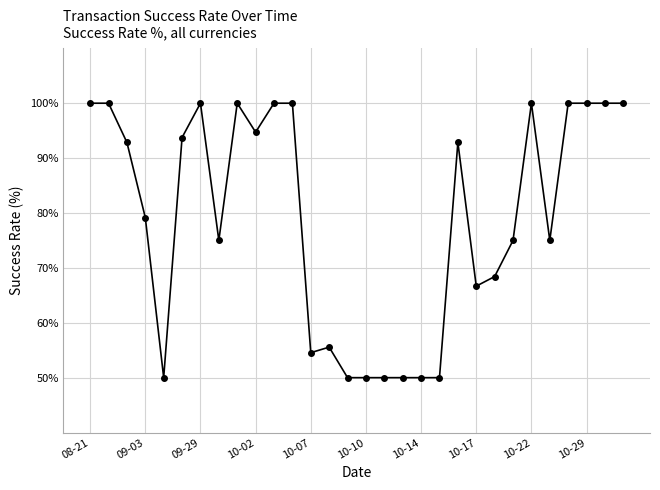

What is the maximum value shown in the chart?

100.0